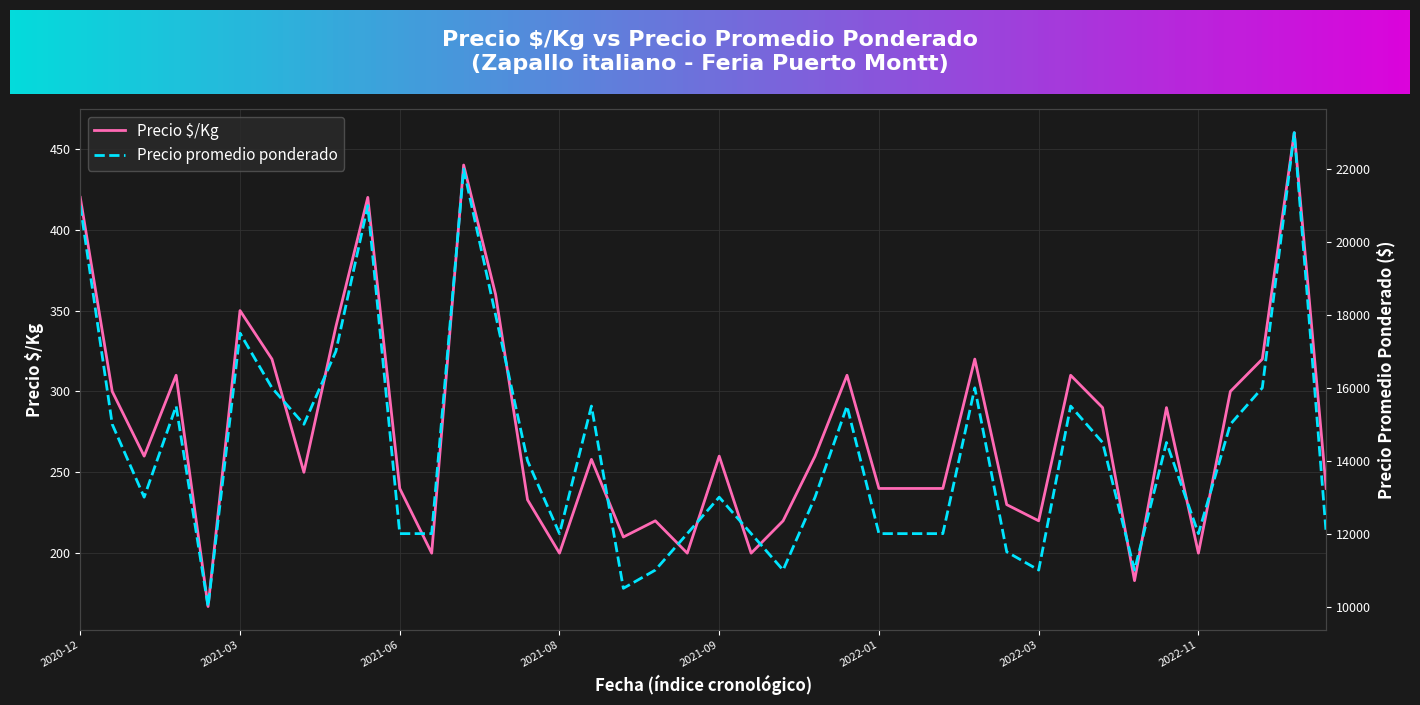

What is the average value of the Precio promedio ponderado series?

14312